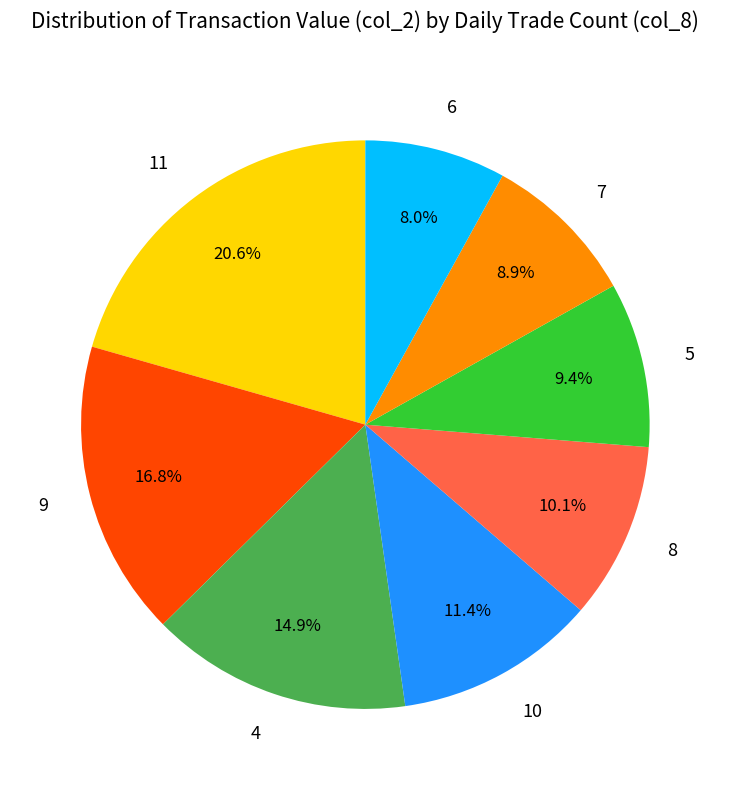

Is there any slice that represents more than half of the pie?

No